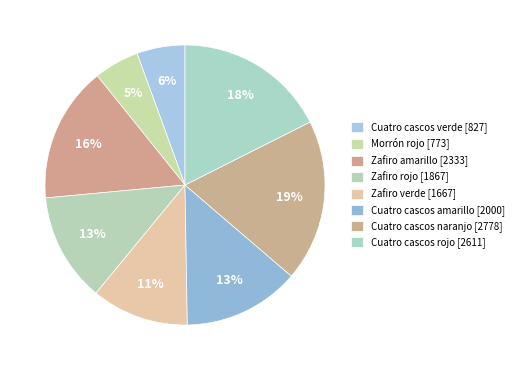

What percentage is the Zafiro amarillo slice, to the nearest percent?

16%